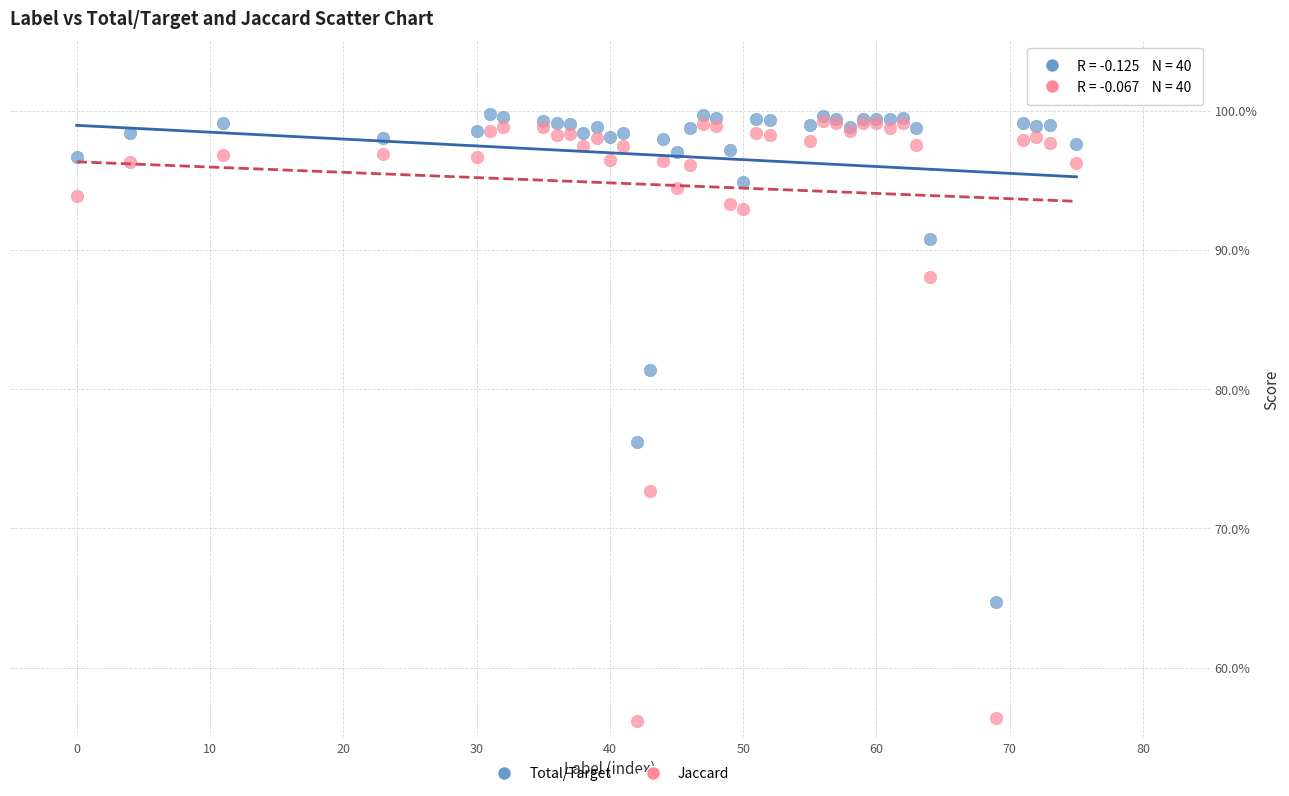

What are all the series names shown in the legend?

Total/Target, Jaccard